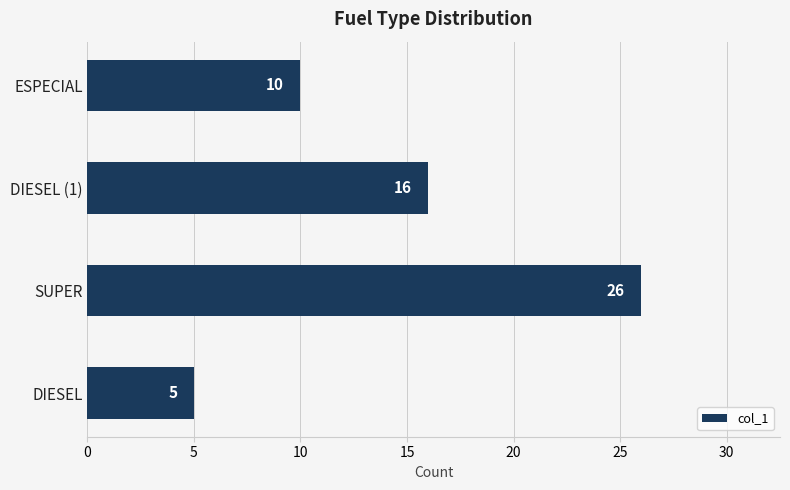

Reading top to bottom, extract all data points from this chart.

10	16	26	5